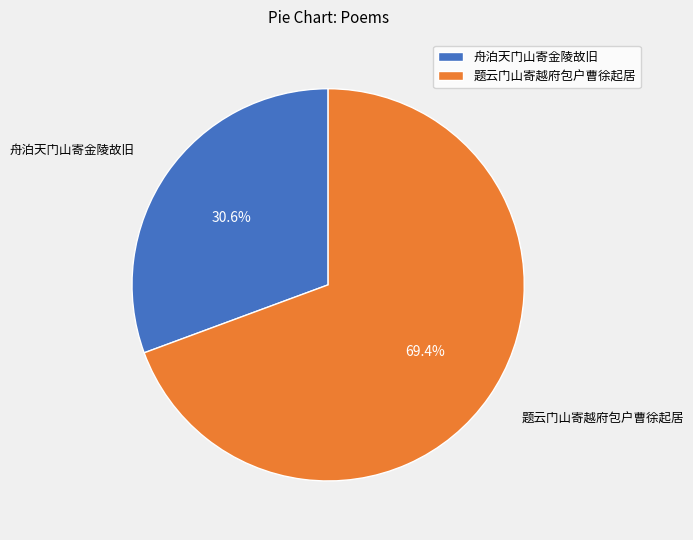

Does 舟泊天门山寄金陵故旧 represent more than half of the total?

No